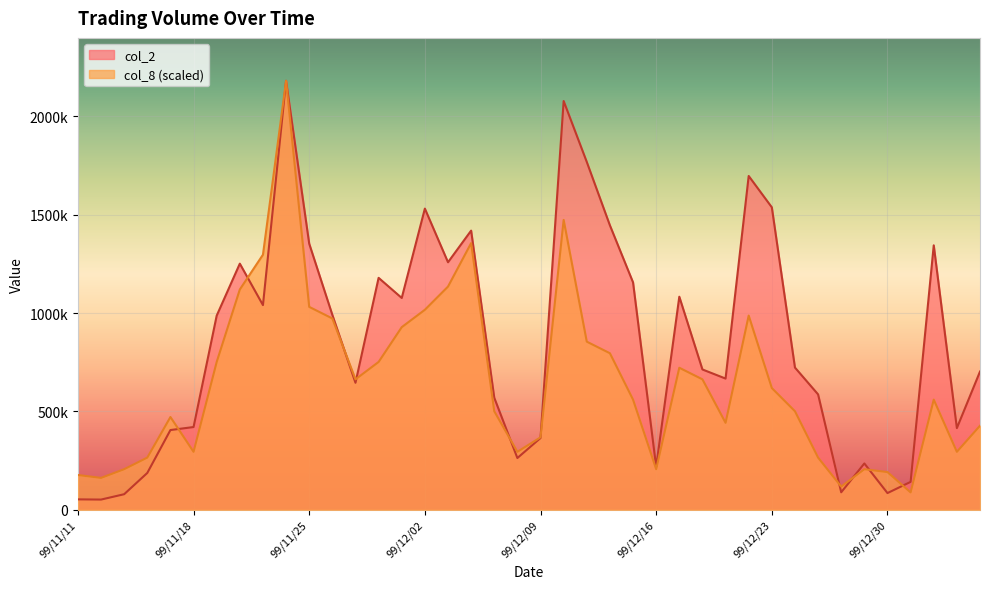

Count the number of data series in this chart.

2